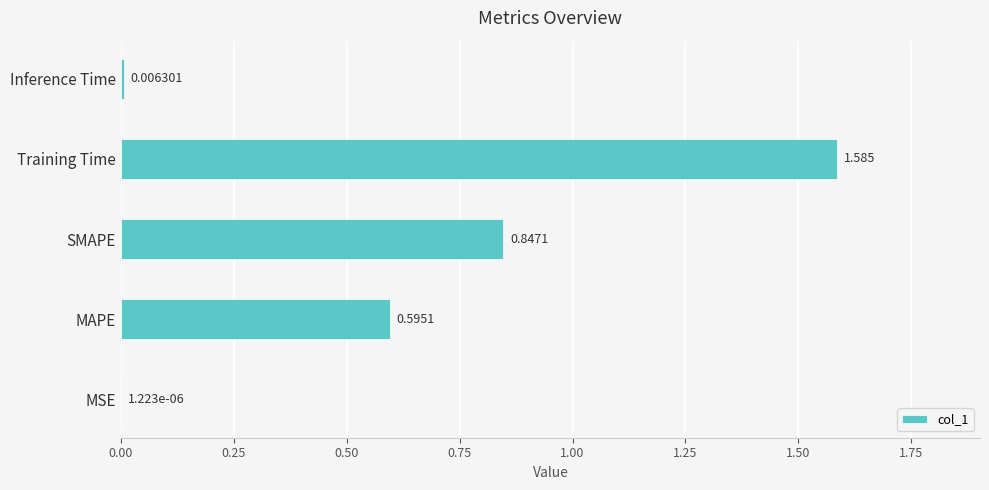

At which label is the value closest to 0?

MSE